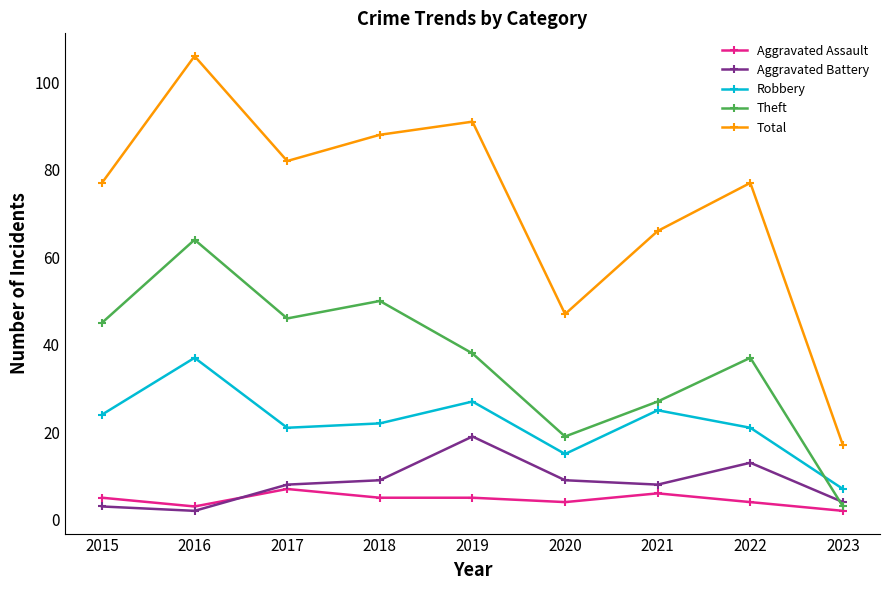

What is the sum of the Robbery values at 2021 and 2020?

40